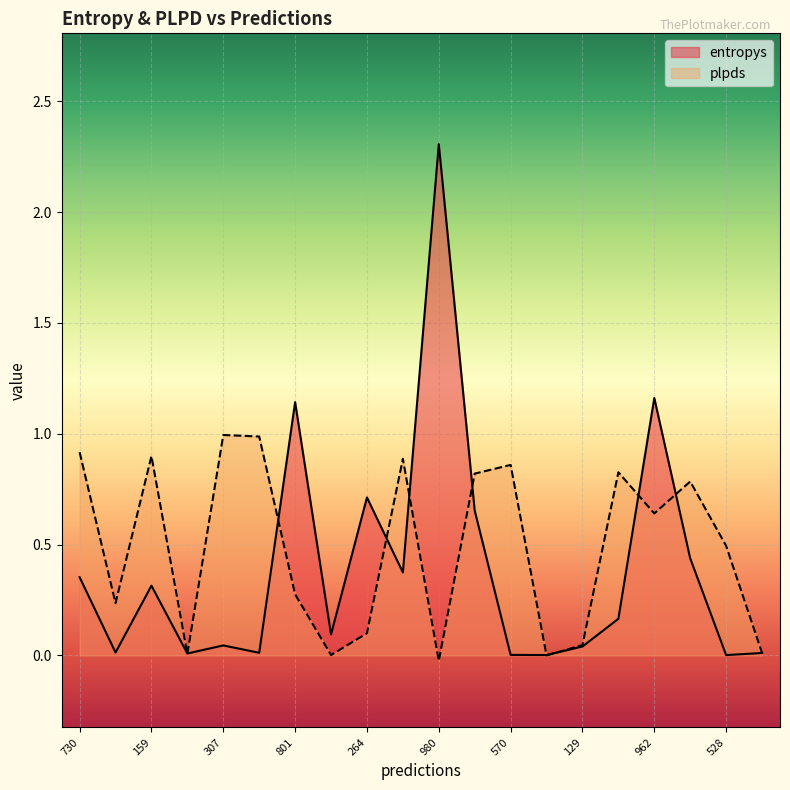

True or false: plpds and entropys intersect in this chart.

True